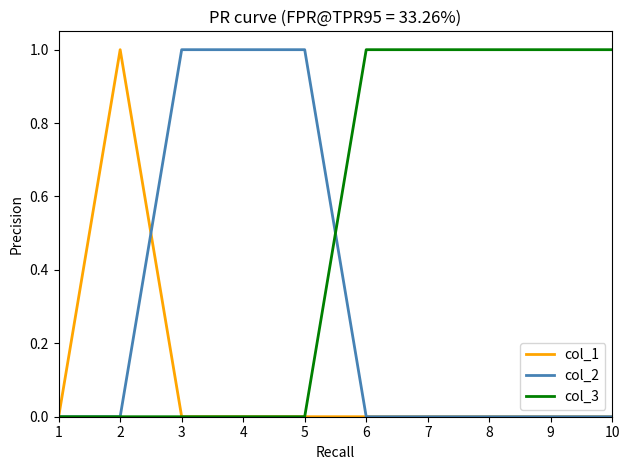

True or false: col_3 and col_2 intersect in this chart.

True